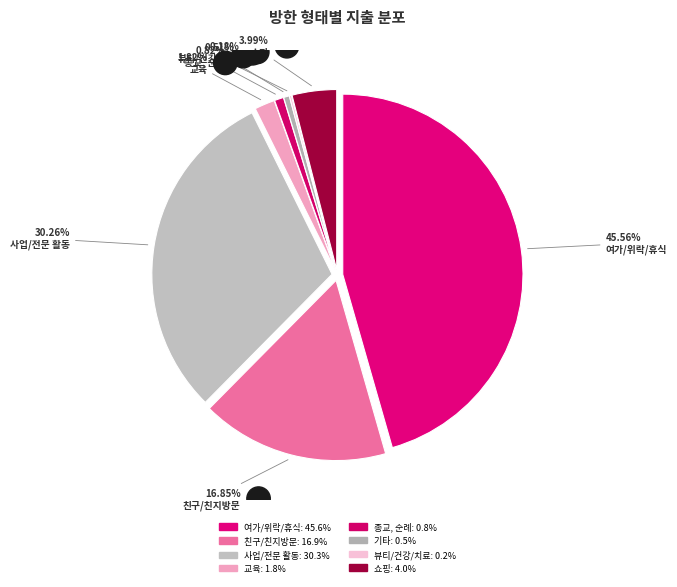

Which category has the smallest portion of the pie?

뷰티/건강/치료